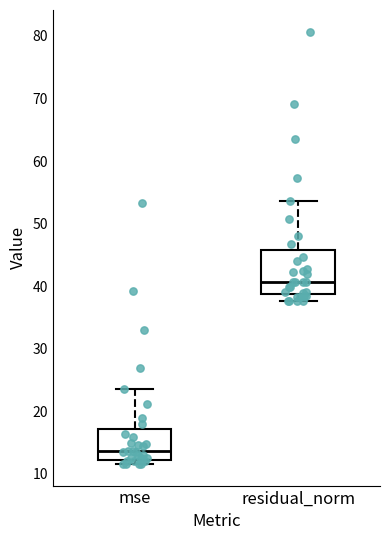

Where does the upper whisker of the box for residual_norm end on the y-axis? The values are not printed on the chart, so give them approximately, as read against the axis.

54